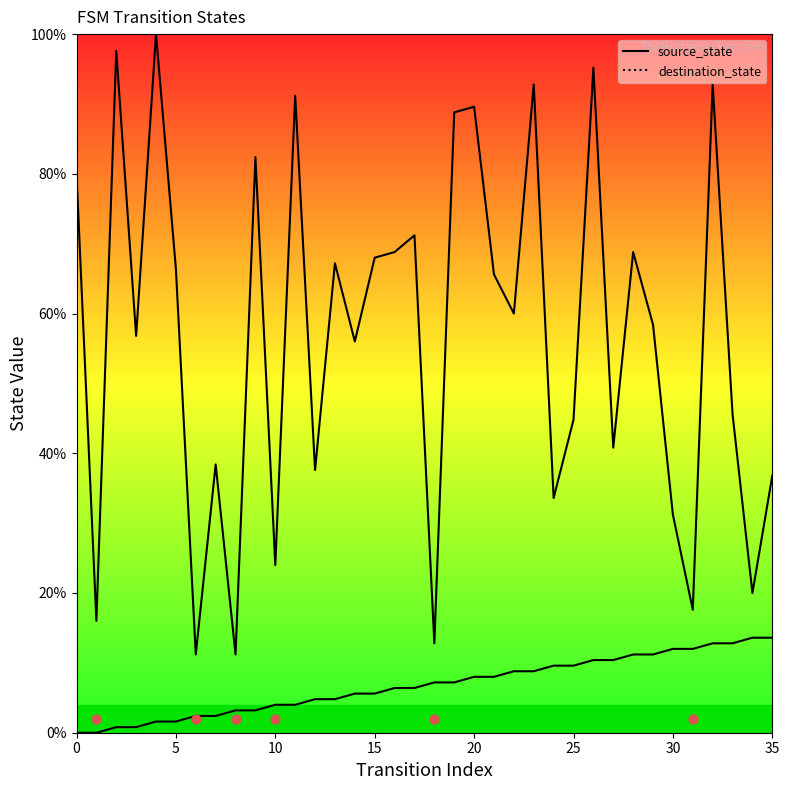

At how many categories does at least one series exceed 62?

17